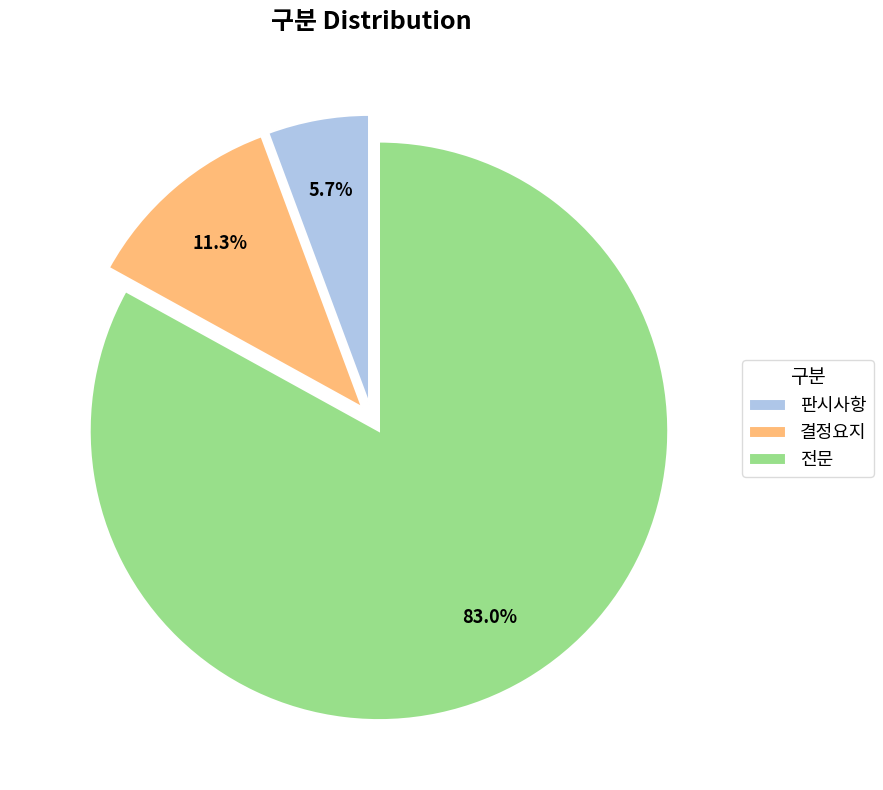

To the nearest percent, what percentage of the pie is 결정요지?

11%